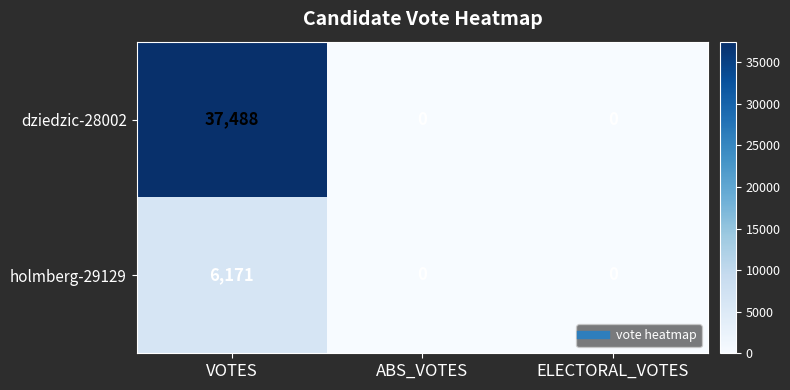

Reading left to right, list all the values displayed in this chart.

dziedzic-28002: VOTES=37488	ABS_VOTES=0	ELECTORAL_VOTES=0
holmberg-29129: VOTES=6171	ABS_VOTES=0	ELECTORAL_VOTES=0